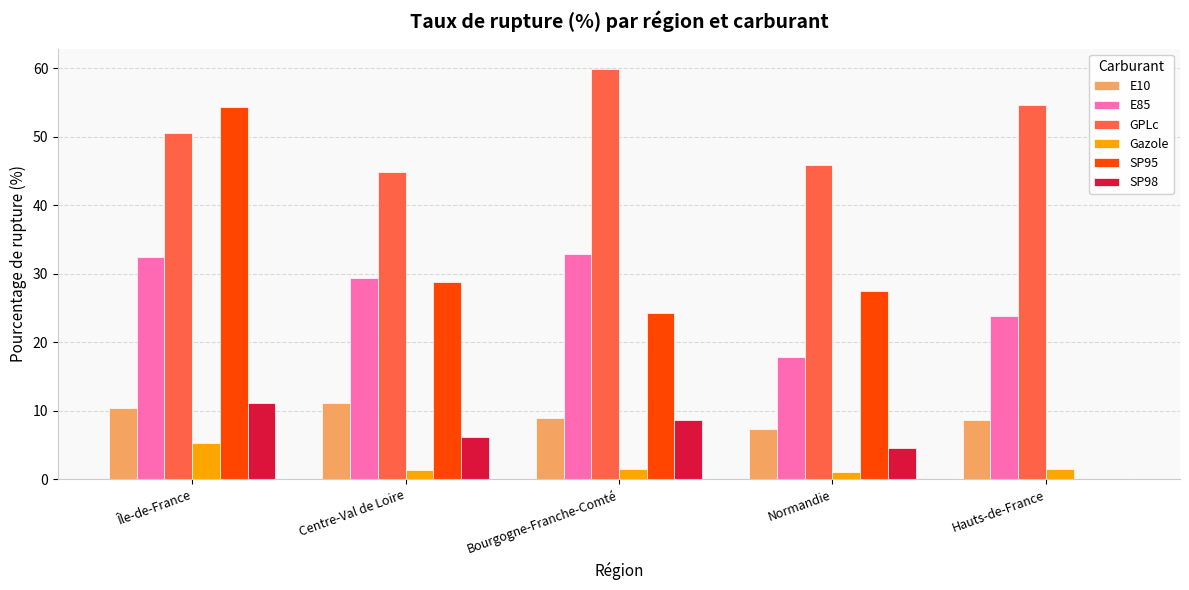

At which category is the sum across all series the highest?

Île-de-France